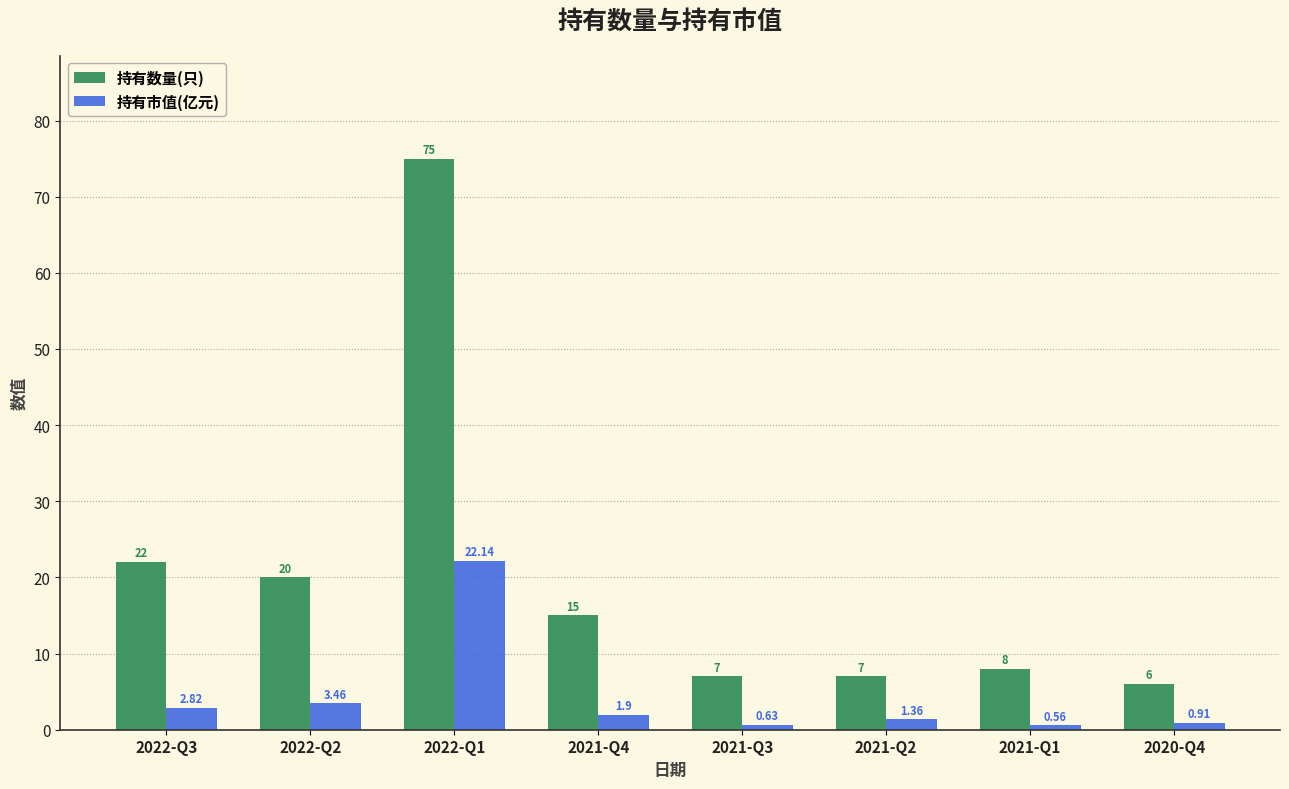

How many series are shown in this chart?

2